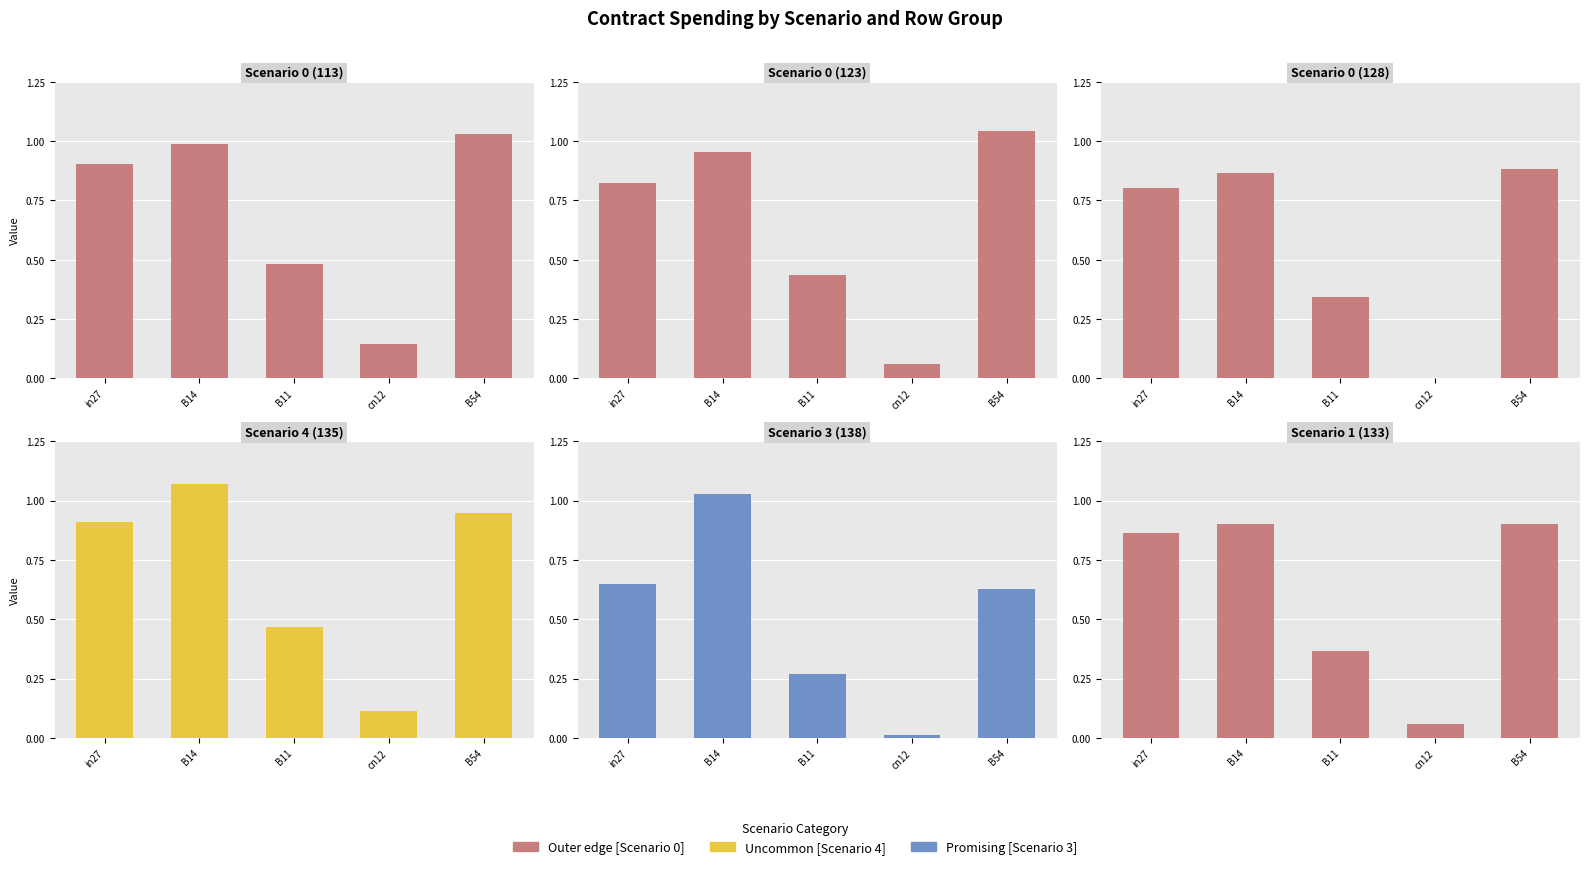

List the series in order of their peak value, lowest first.

Scenario 0 (128), Scenario 1 (133), Scenario 3 (138), Scenario 0 (113), Scenario 0 (123), Scenario 4 (135)